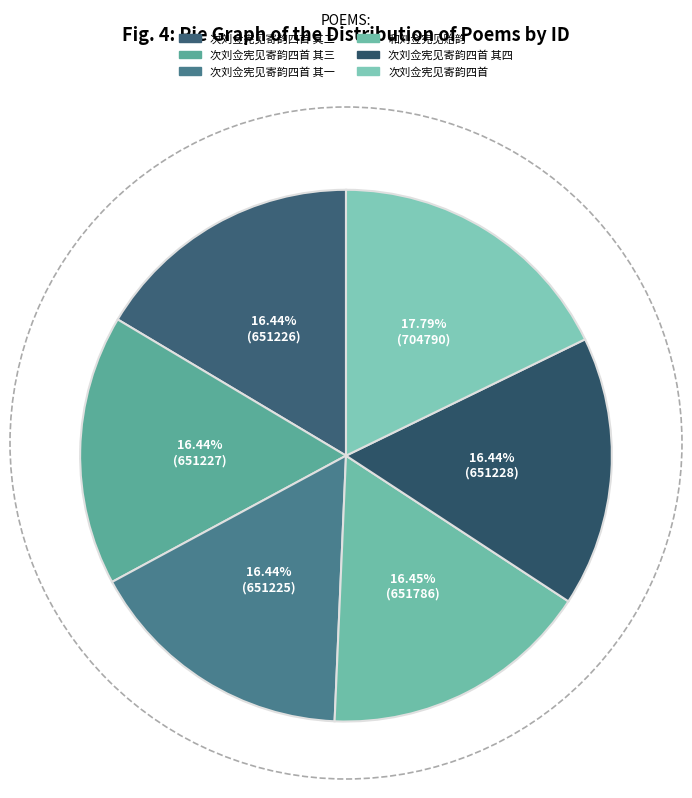

True or false: 和刘佥宪见贻韵 accounts for 16% of the total.

True